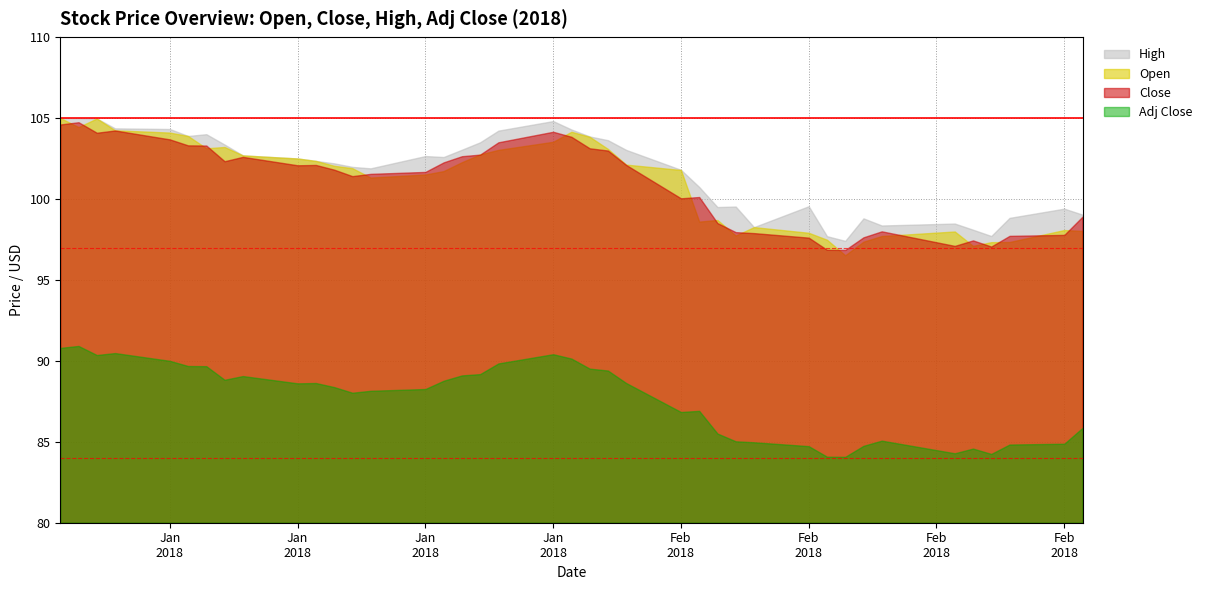

What position from the left is 2018-01-02?

1